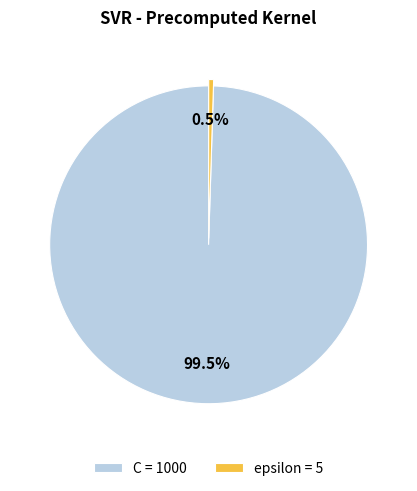

To the nearest percent, what is the difference between the largest and smallest slice percentages?

99%